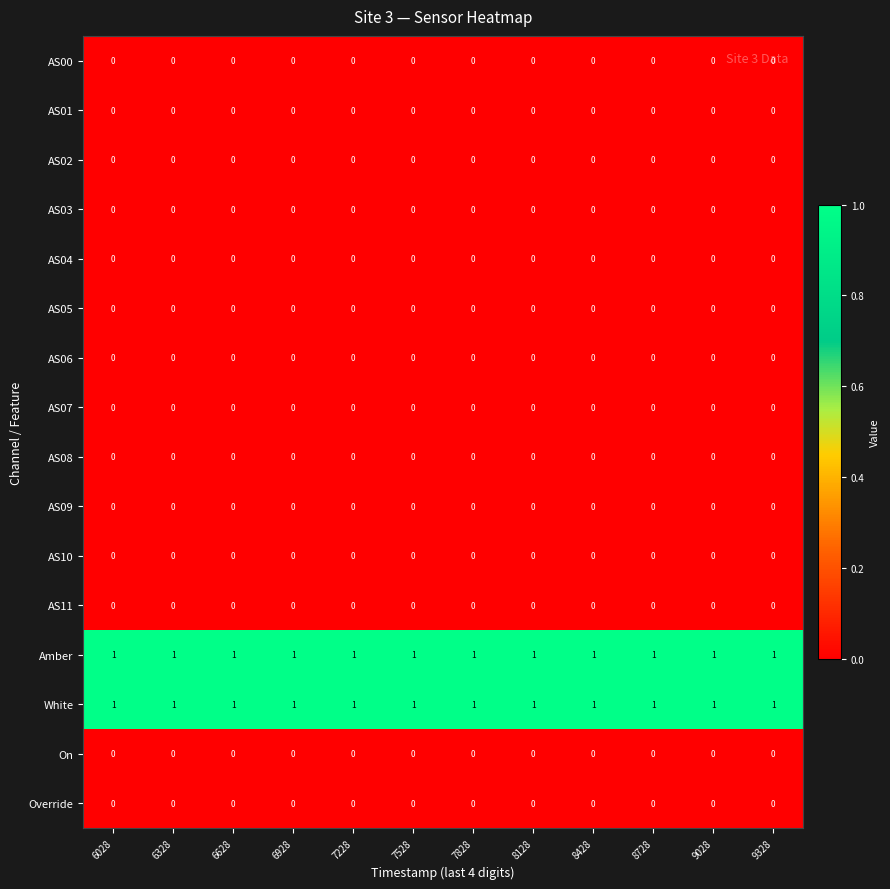

At how many categories does at least one series exceed 0?

12